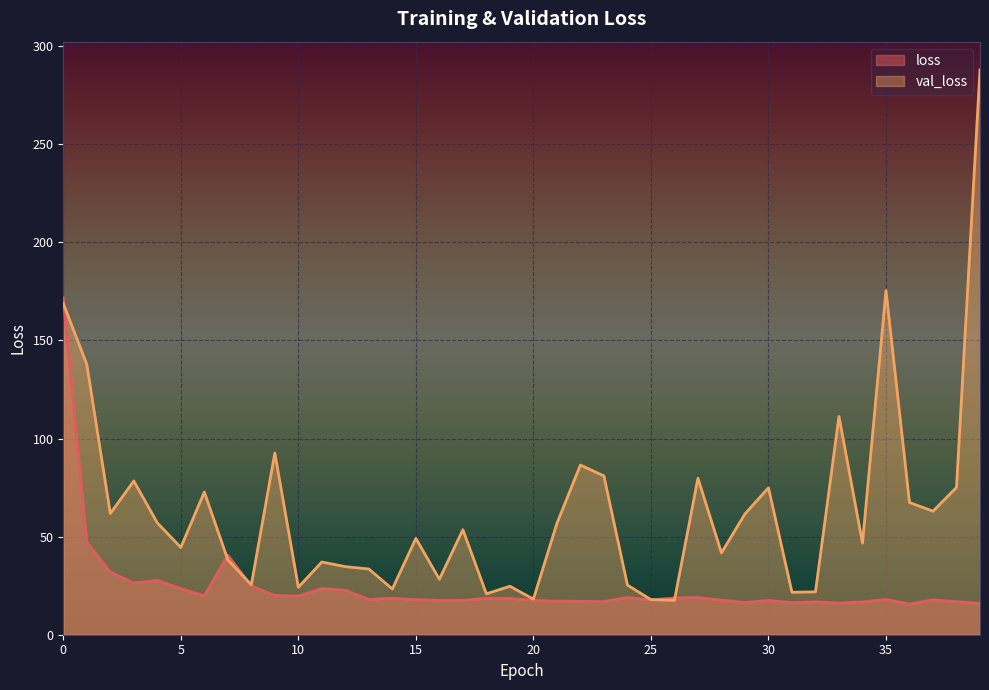

What is the difference between the maximum and second lowest values in the val_loss series?

270.0